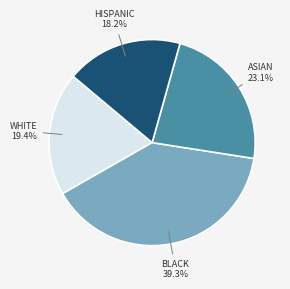

Rank the categories by value from lowest to highest.

HISPANIC, WHITE, ASIAN, BLACK